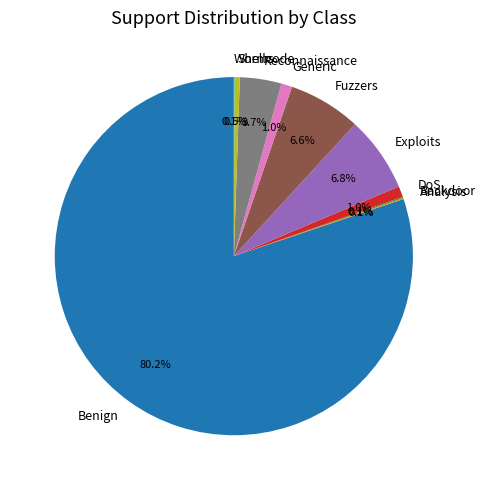

What portion of the pie excludes Exploits?

93.2%